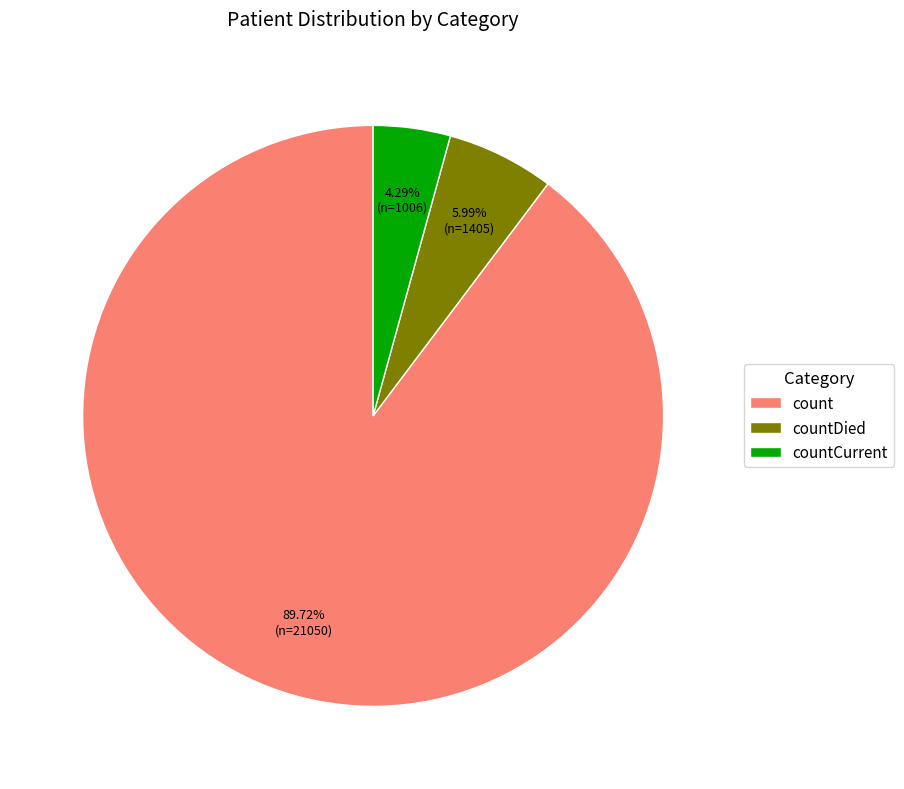

Does count represent more than half of the total?

Yes